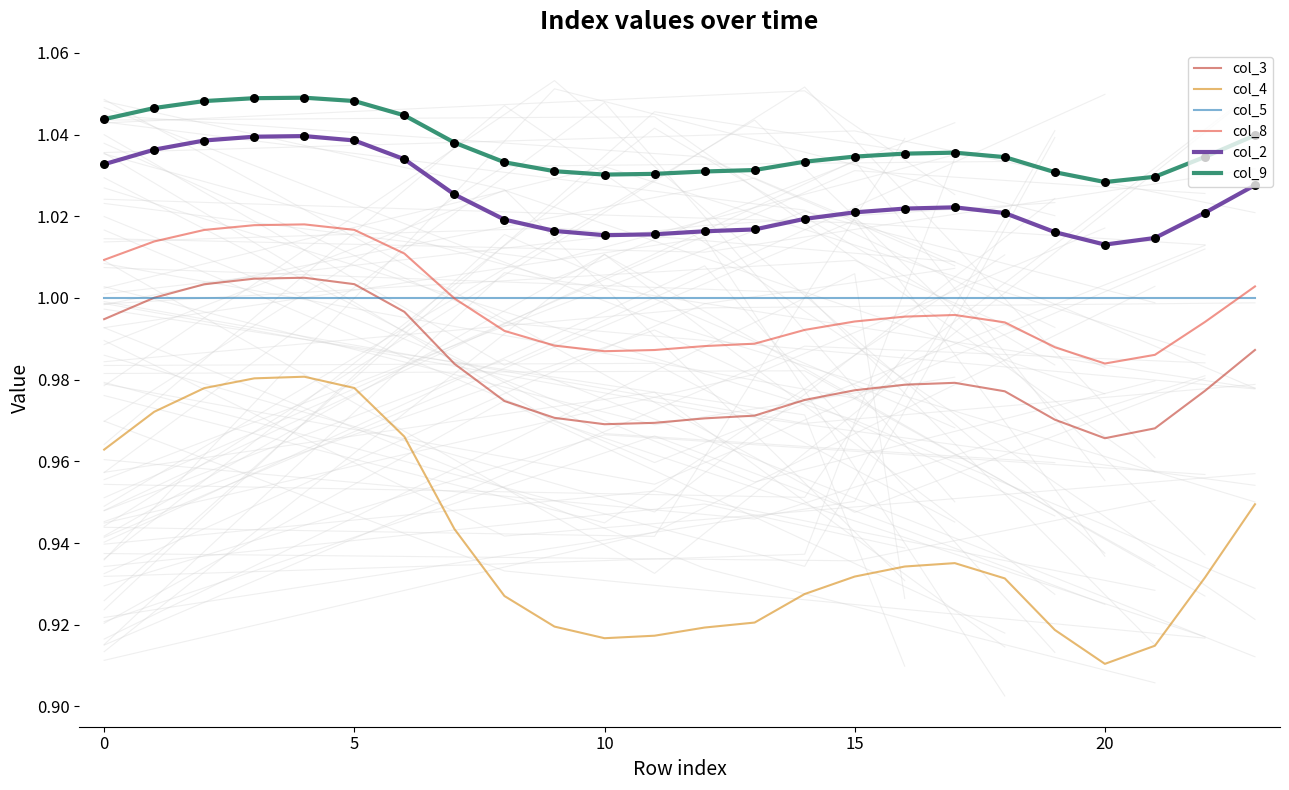

The col_2 series shows 1.7 at 15. True or false?

False